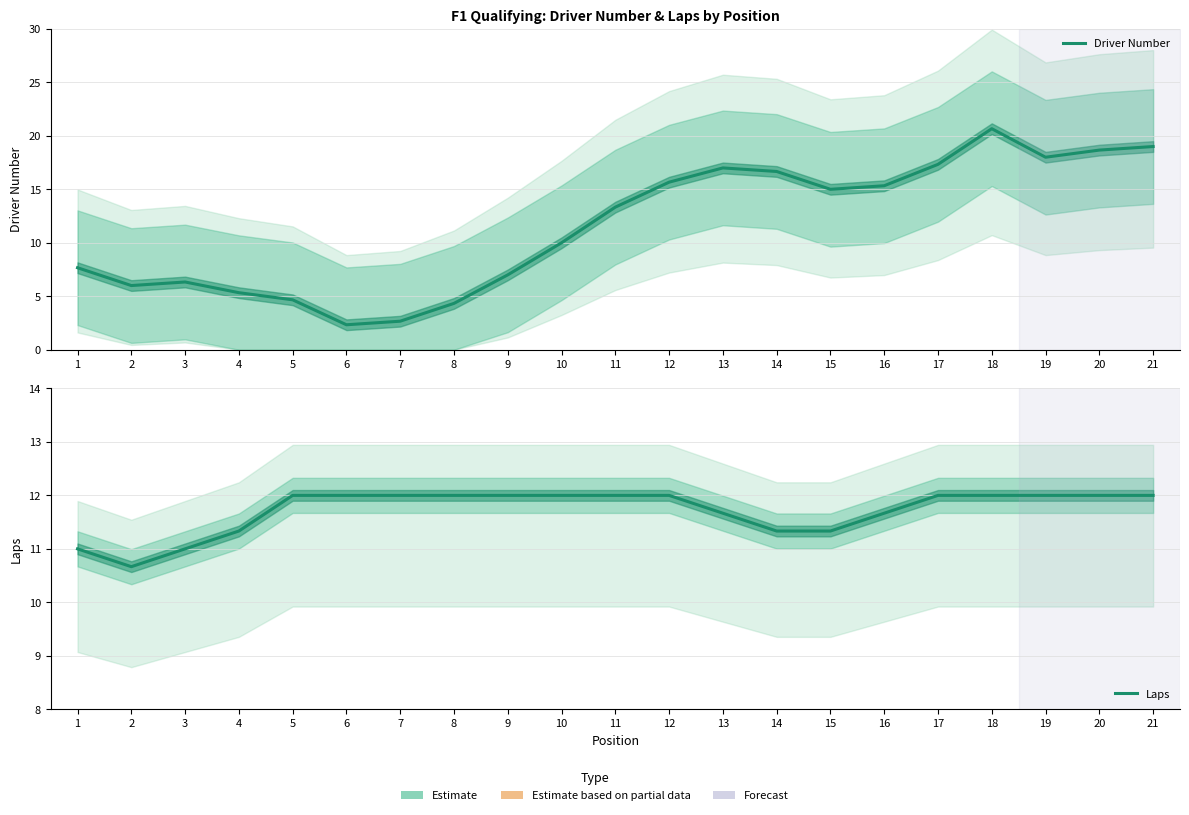

What is the lowest value of the Laps series?

10.7